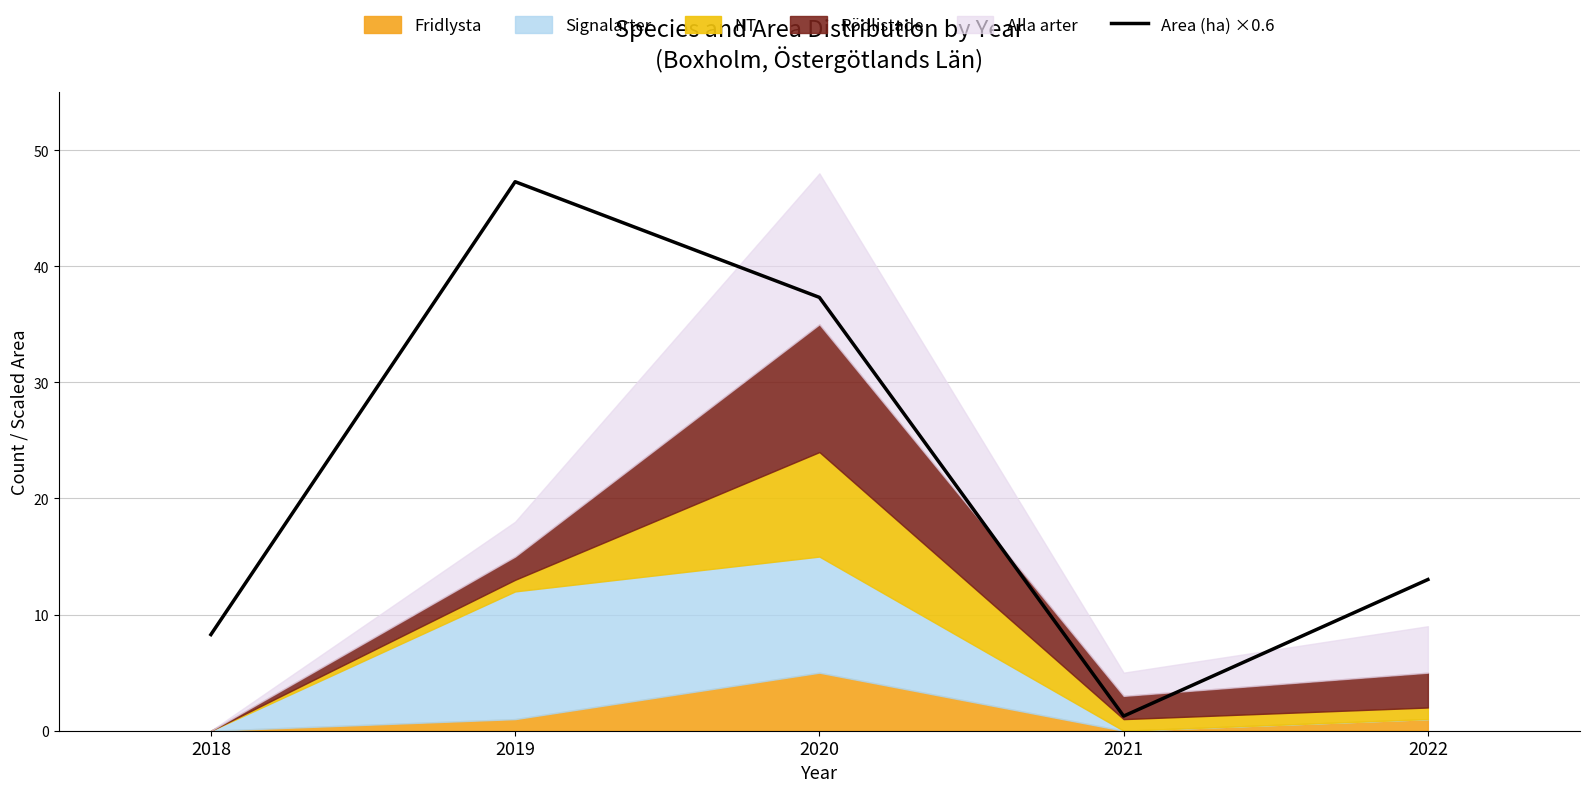

What is the value of the 5th point from the left?

13.0